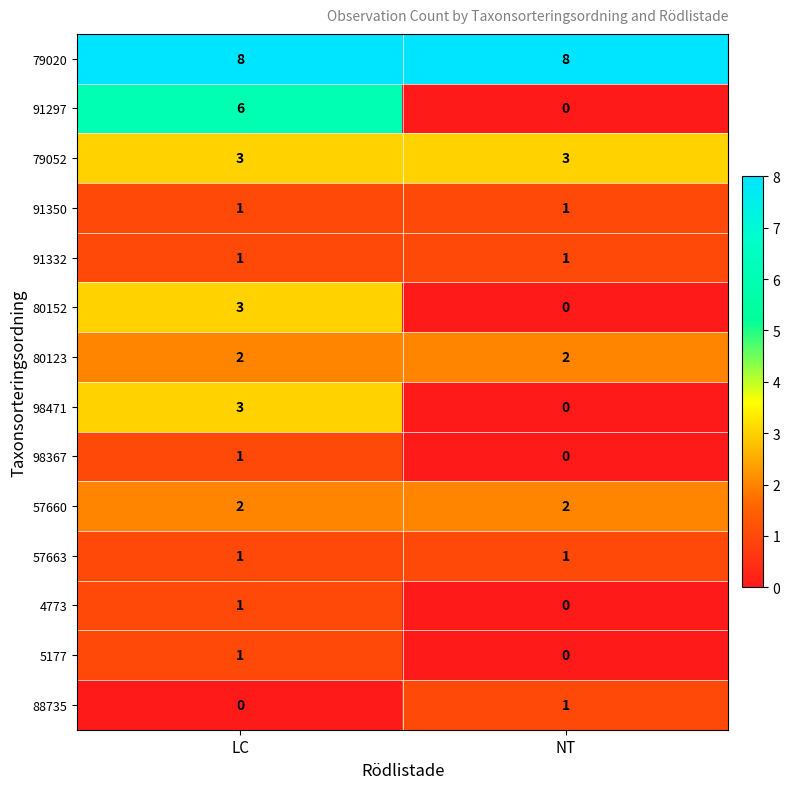

Count the number of data series in this chart.

14